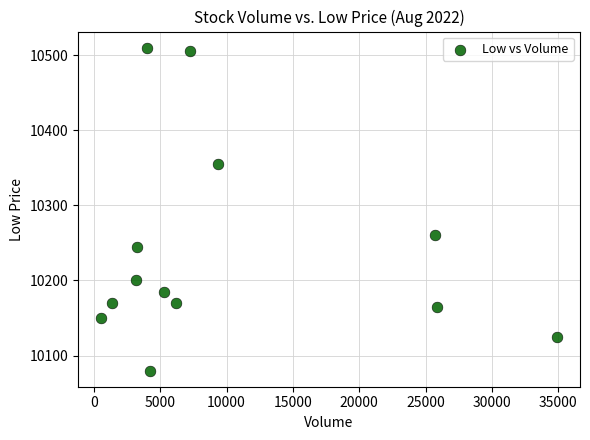

What Y value in the scatter plot is closest to 10295?

10260